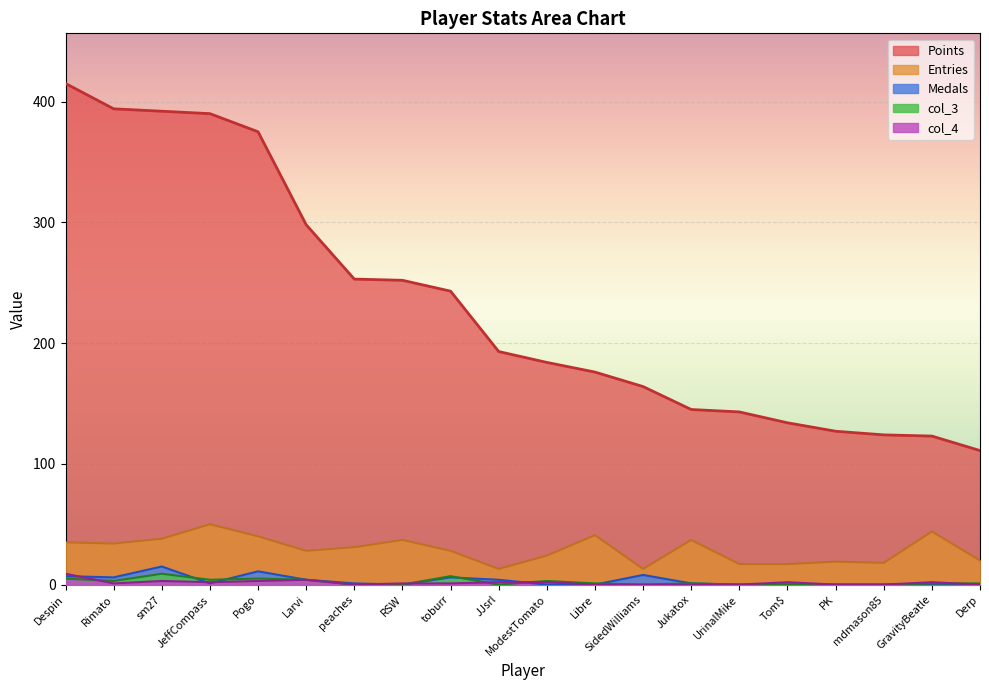

What is the greatest value displayed?

415